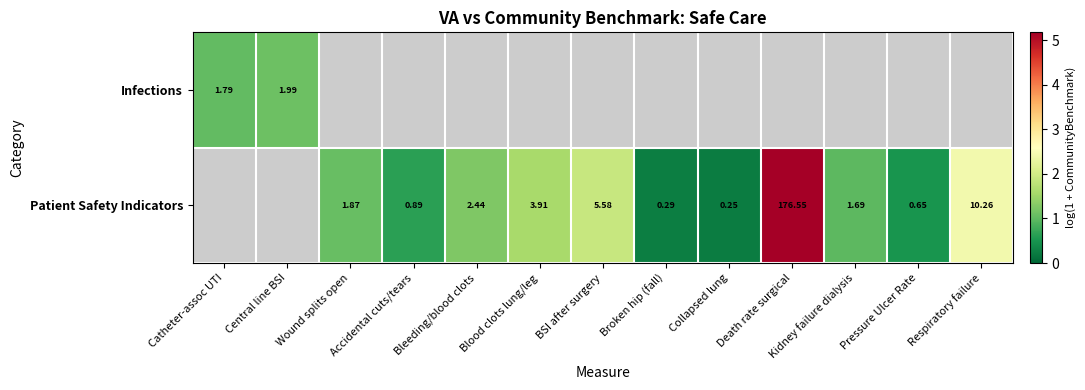

Which category has the lowest value in the Patient Safety Indicators series?

Catheter-assoc UTI